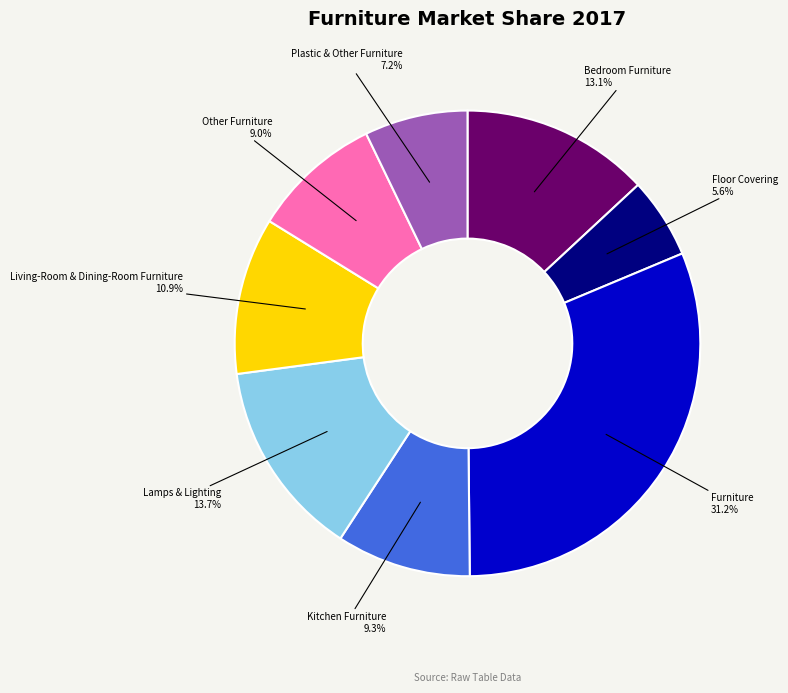

Which category has the biggest portion of the pie?

Furniture